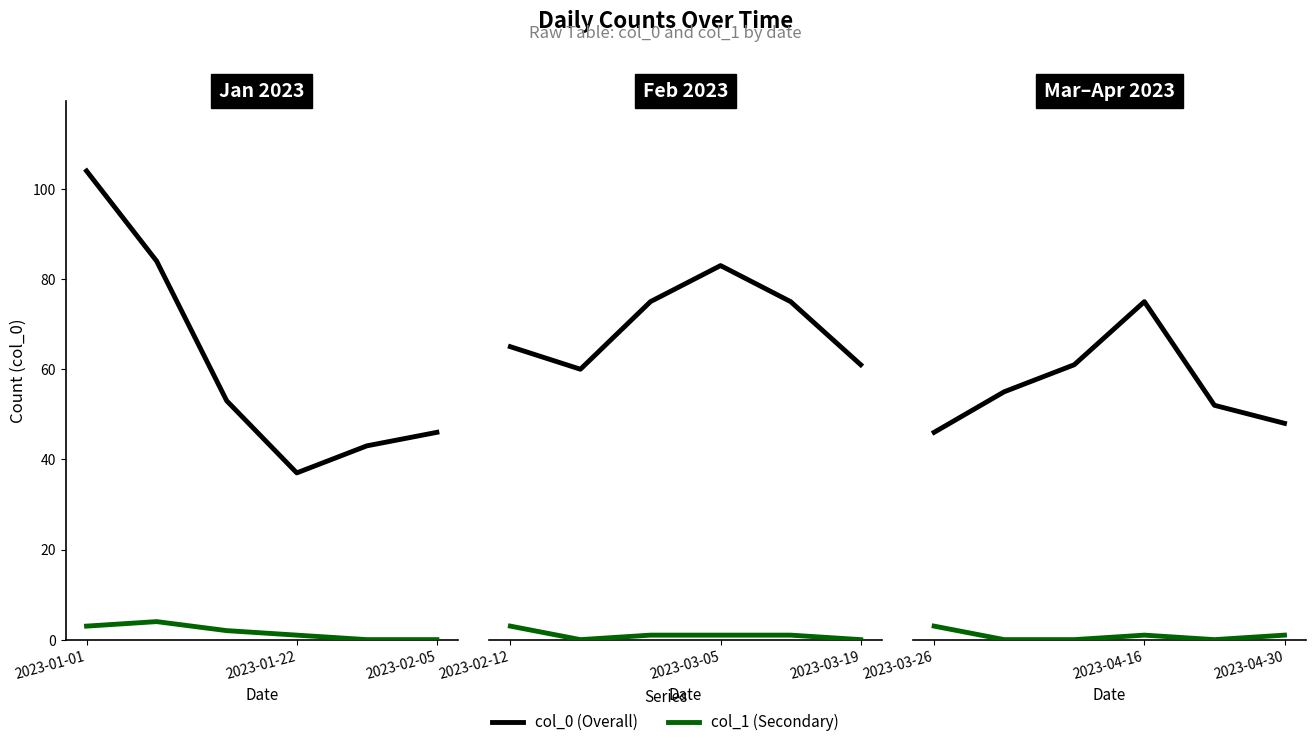

Between 2023-03-26 and 2023-04-30, which series saw the biggest shift?

col_0